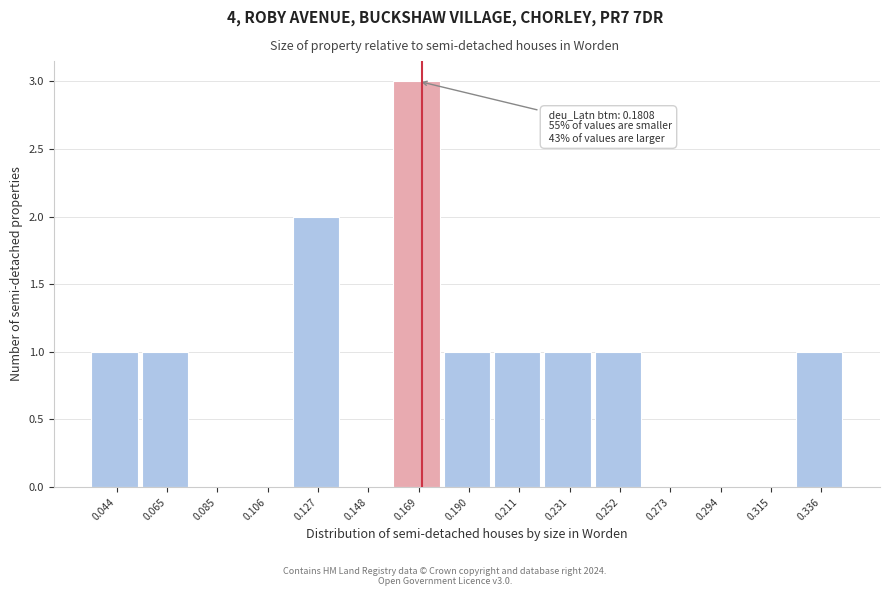

Reading left to right, what are all the values shown in this chart?

0.044=1	0.065=1	0.085=0	0.106=0	0.127=2	0.148=0	0.169=3	0.190=1	0.211=1	0.231=1	0.252=1	0.273=0	0.294=0	0.315=0	0.336=1